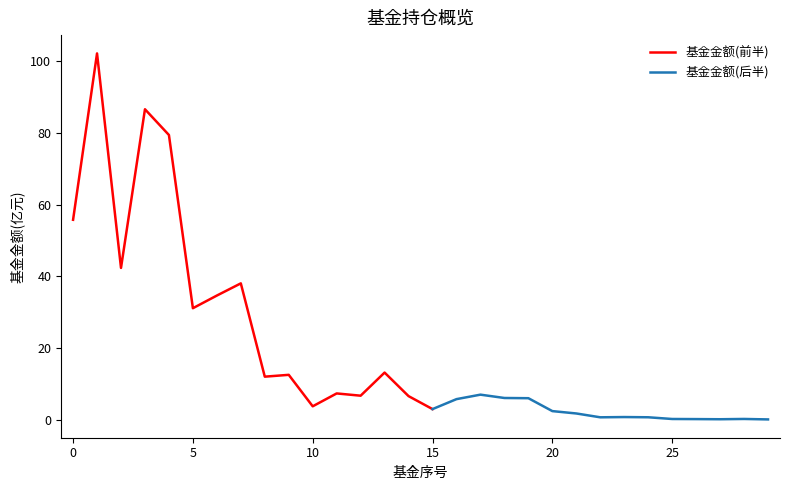

What is the maximum value for 基金金额(前半)?

102.2